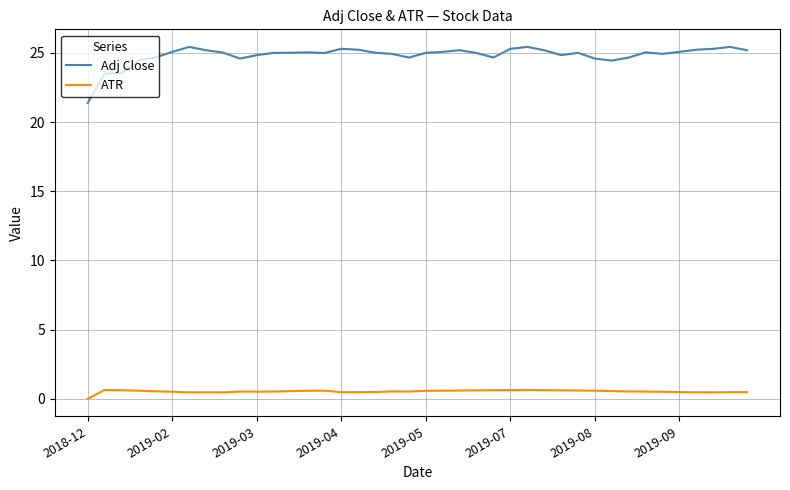

Rank the series by their average value, from lowest to highest.

ATR, Adj Close